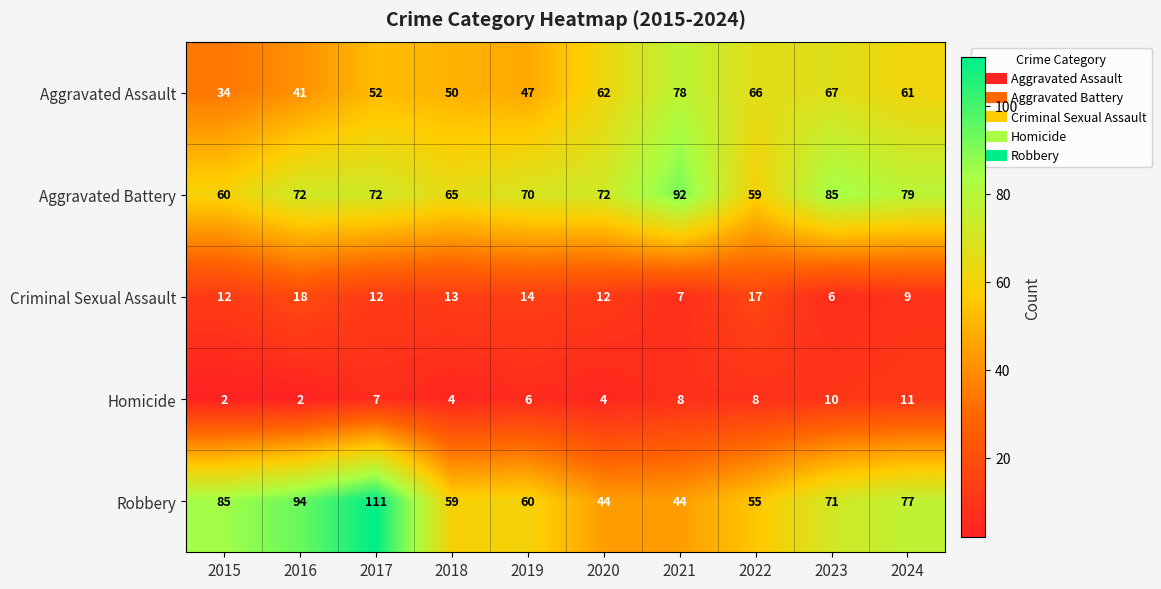

How many distinct data groups are displayed?

5